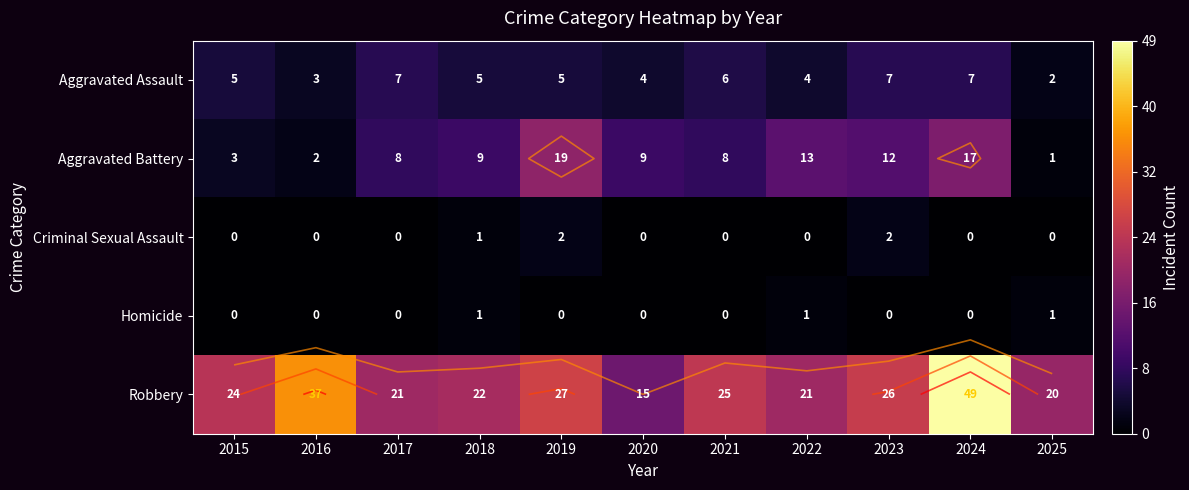

What is the sum of all Aggravated Assault values?

55